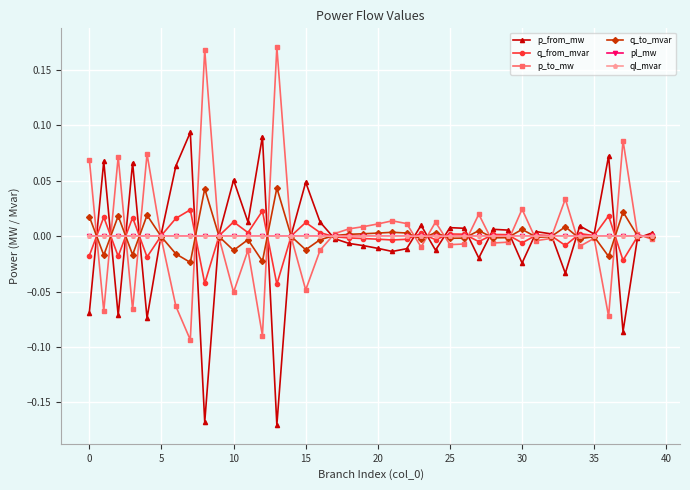

True or false: ql_mvar has more than 0 points higher than both neighbors.

True